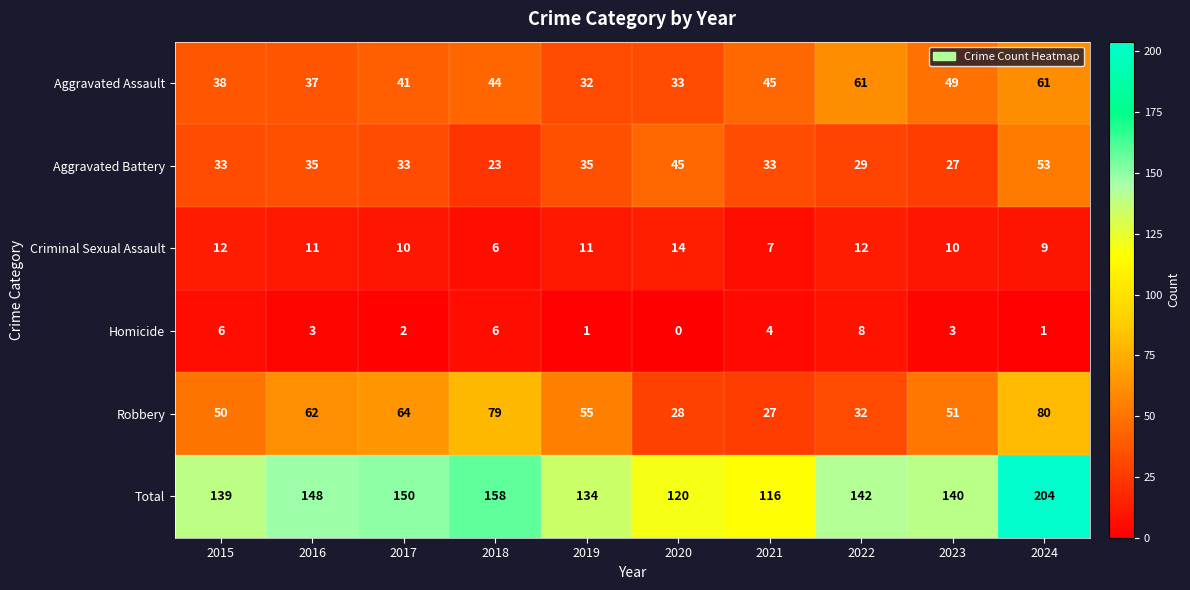

Which category has the lowest value across all series?

2020